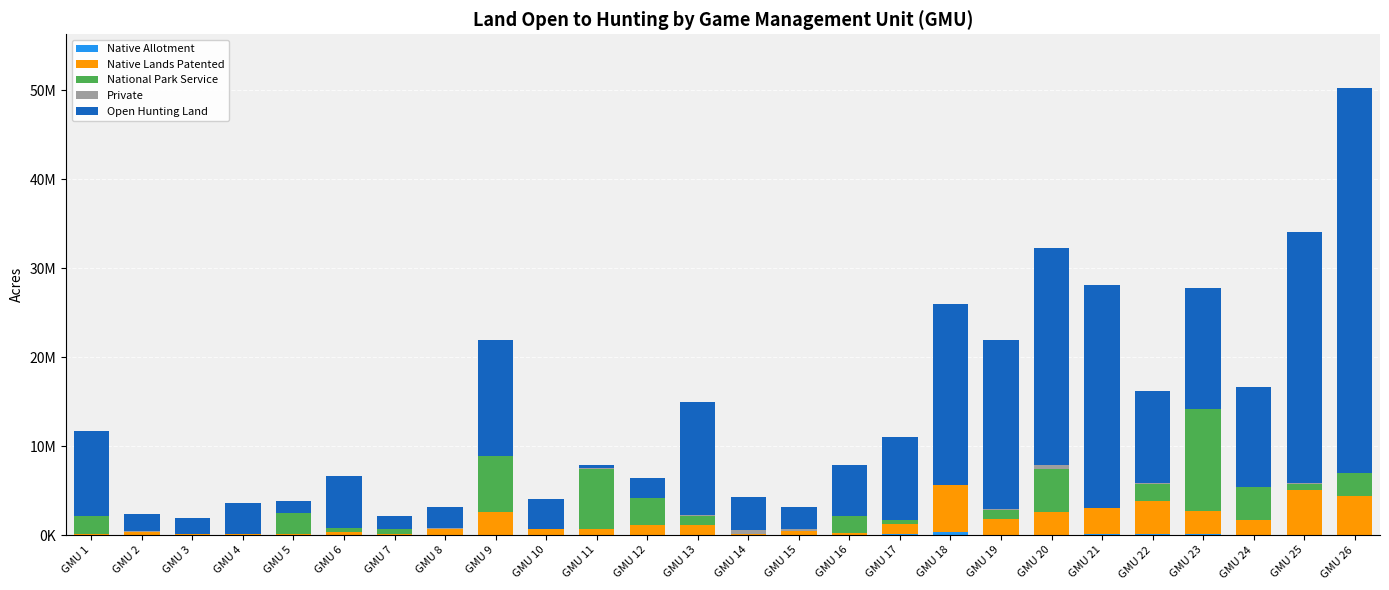

How many categories are shown in the chart?

26